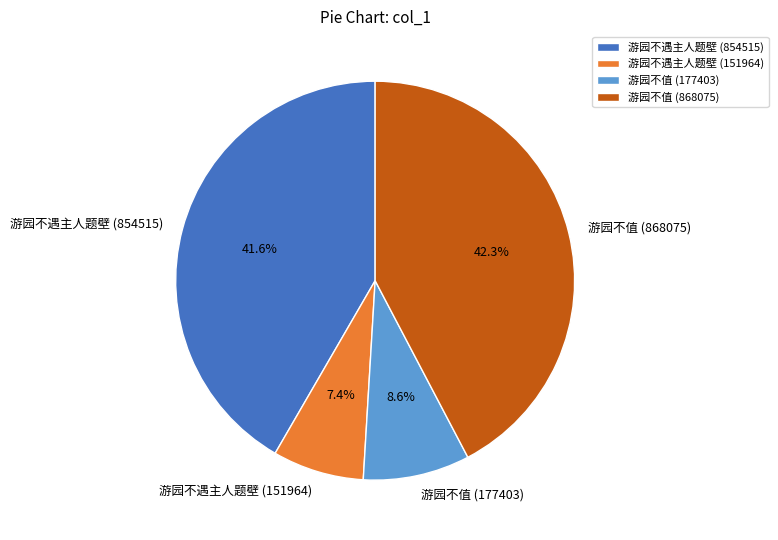

How many segments does this pie chart have?

4